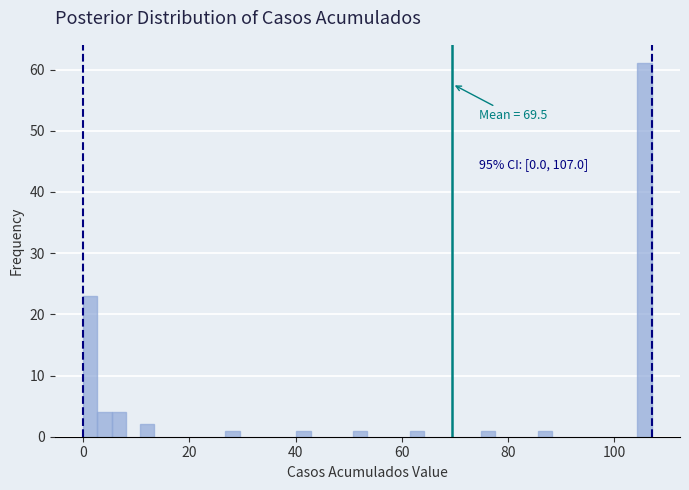

Around what value on the x-axis is the tallest bar? Give the approximate position of its centre, as read against the axis.

106